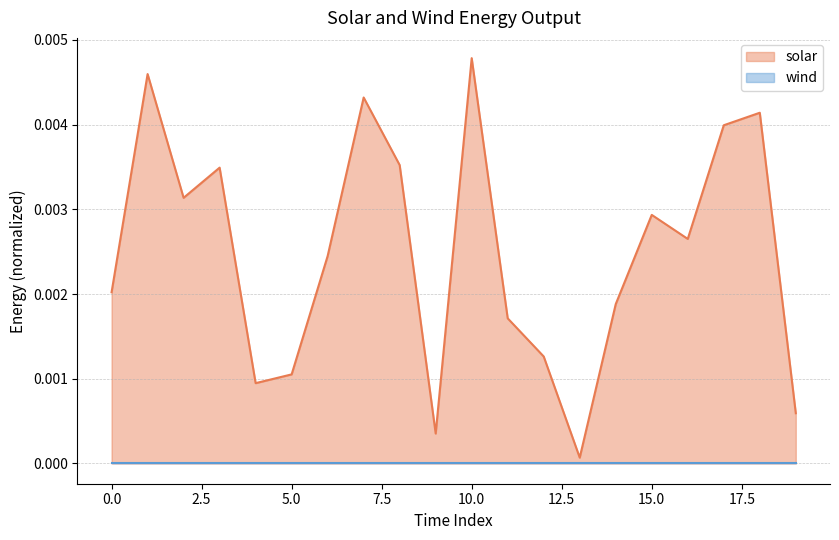

Is it true that the value at 8 is 0.0?

False